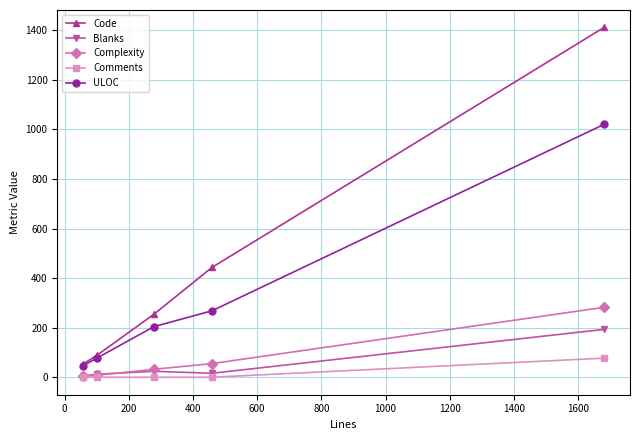

True or false: Blanks and ULOC intersect in this chart.

False